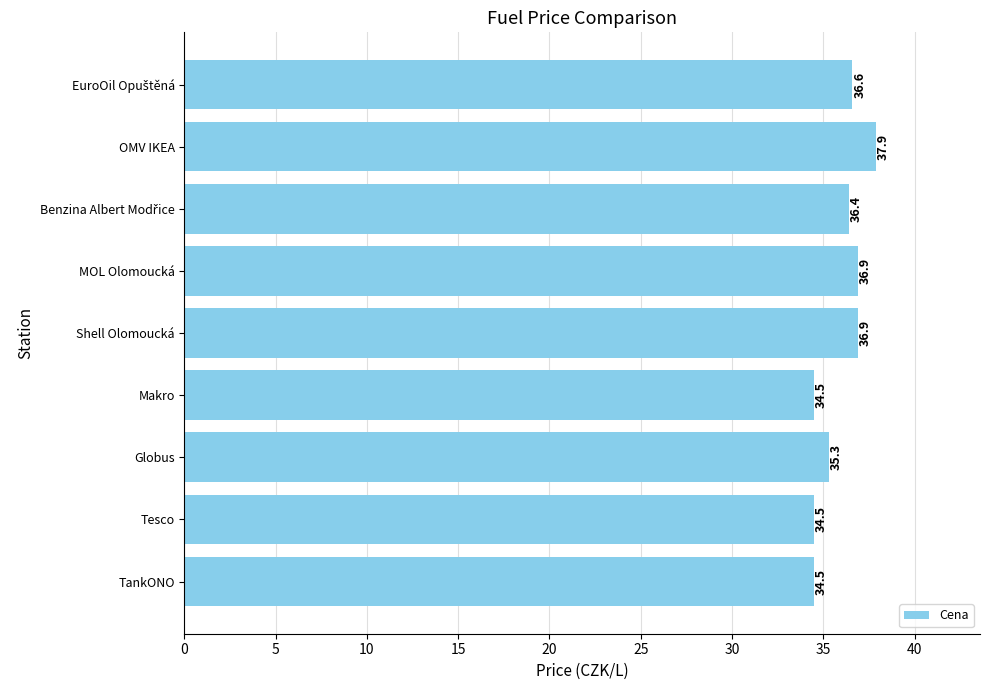

What is the sum of all values?

323.5